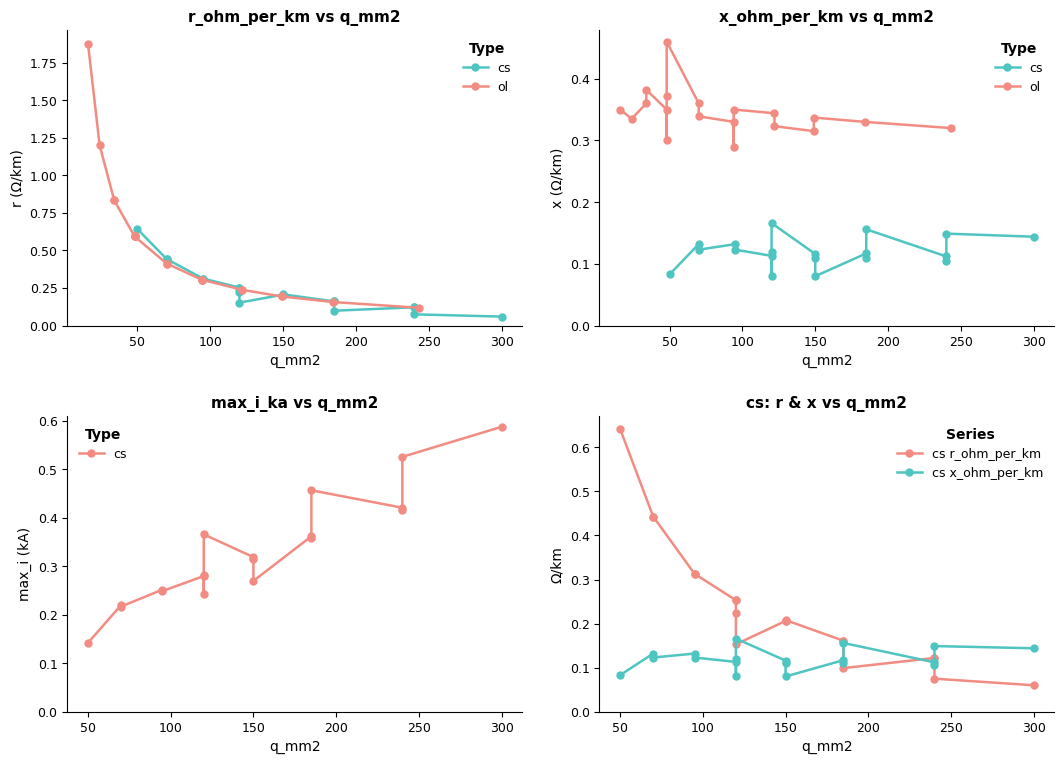

What are all the series names shown in the legend?

cs, ol, cs r_ohm_per_km, cs x_ohm_per_km